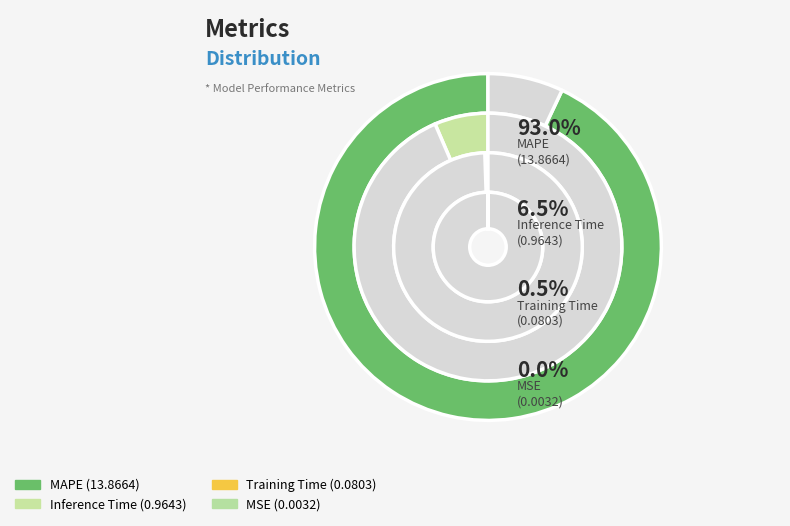

Does Inference Time account for over 50% of the chart?

No